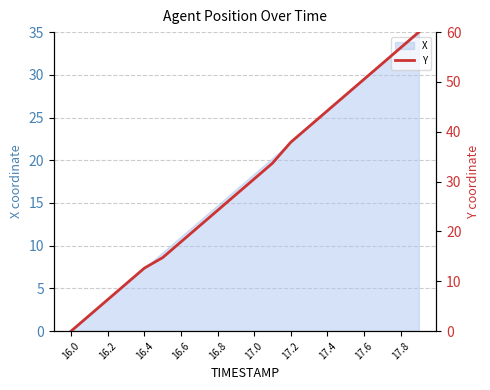

Reading right to left, extract all data points from this chart.

60.0	56.8	53.7	50.5	47.4	44.2	41.1	37.9	33.7	30.5	27.4	24.2	21.1	17.9	14.7	12.6	9.5	6.3	3.2	0.0